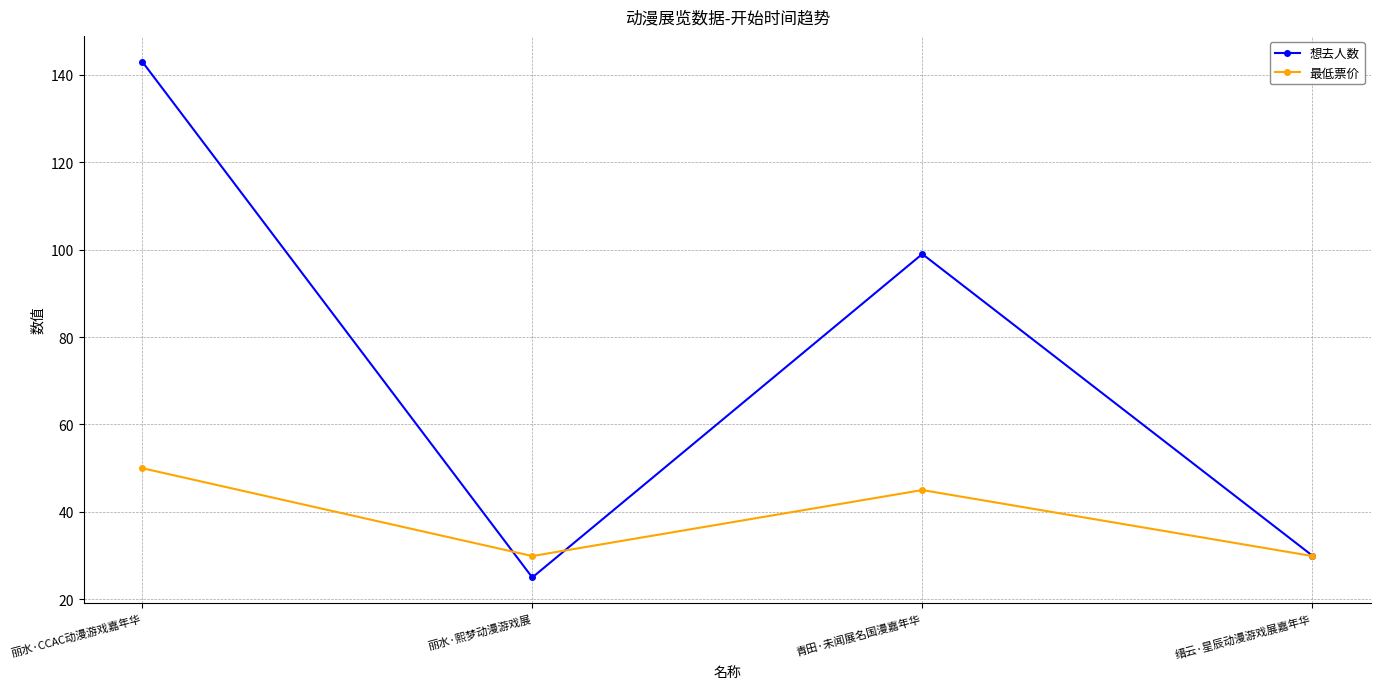

Is this an area chart (filled region under the line)?

No